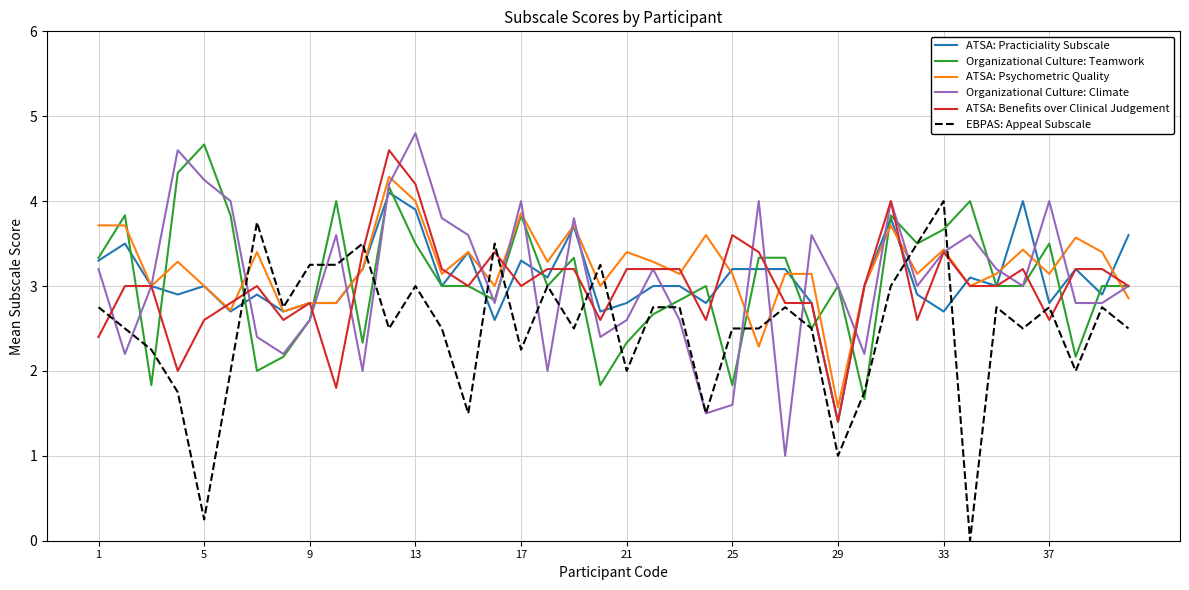

How many series are shown in this chart?

6